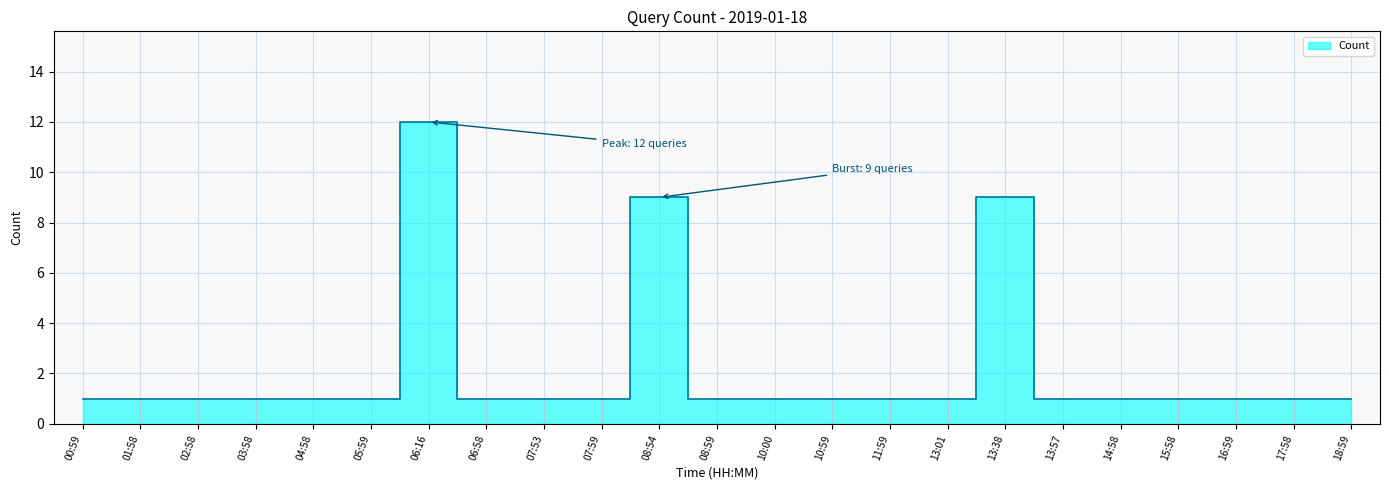

How many lines are shown in the chart?

1